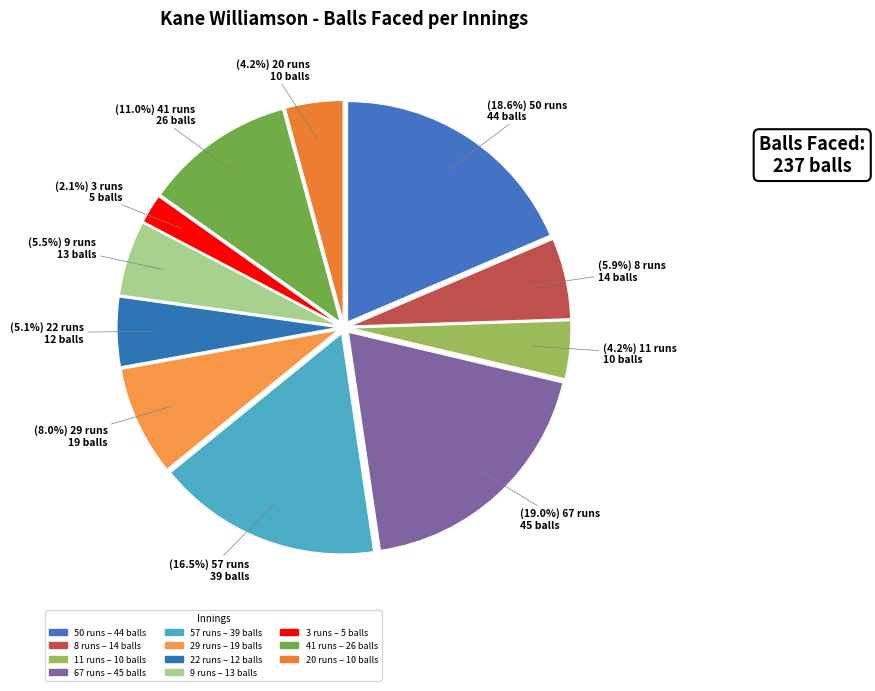

How many segments does this pie chart have?

11